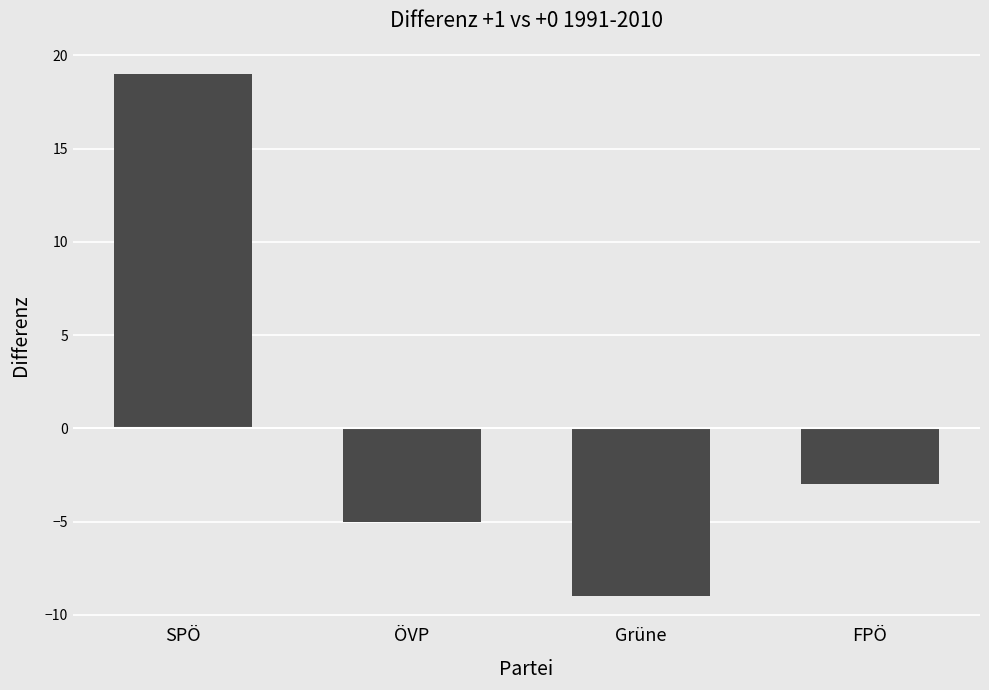

What is the sum of all values?

2